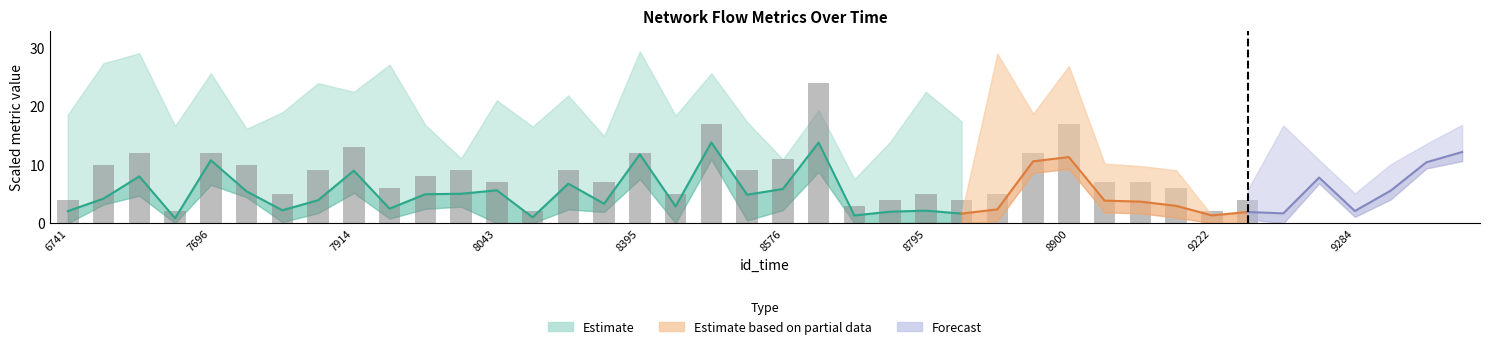

What is the difference between the maximum and minimum values?

22